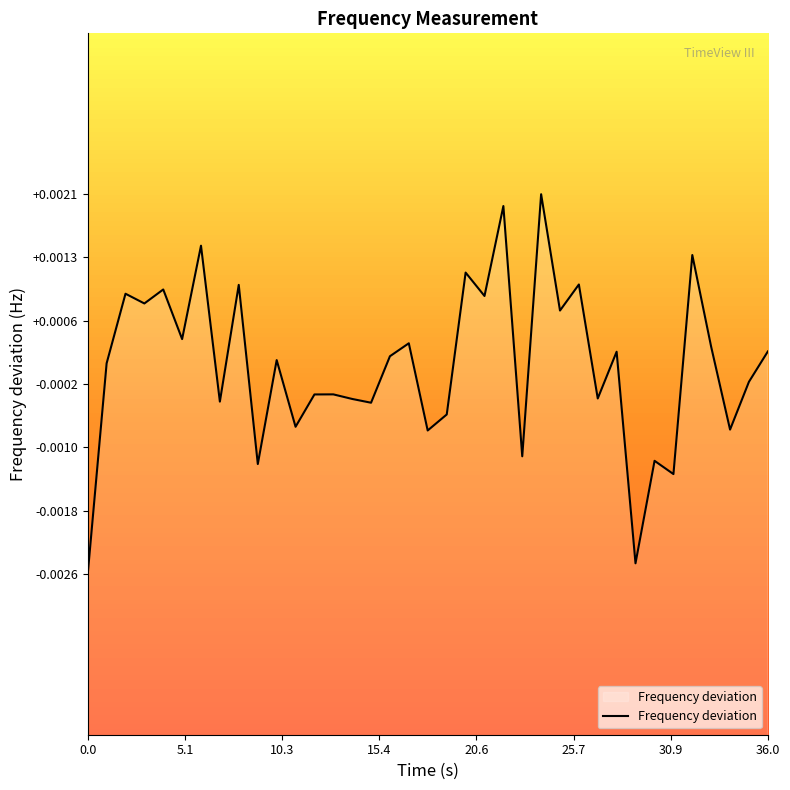

How many points are higher than both their immediate neighbors (excluding endpoints)?

14